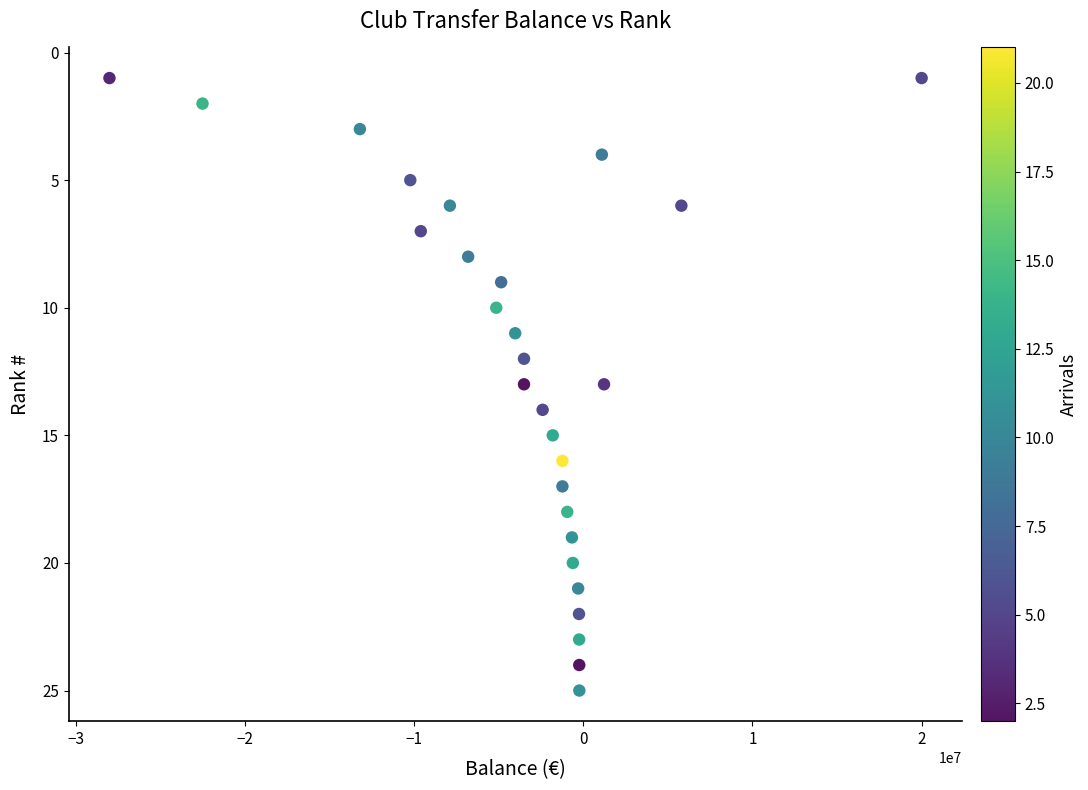

What is the range of X values (max minus min)?

48000000